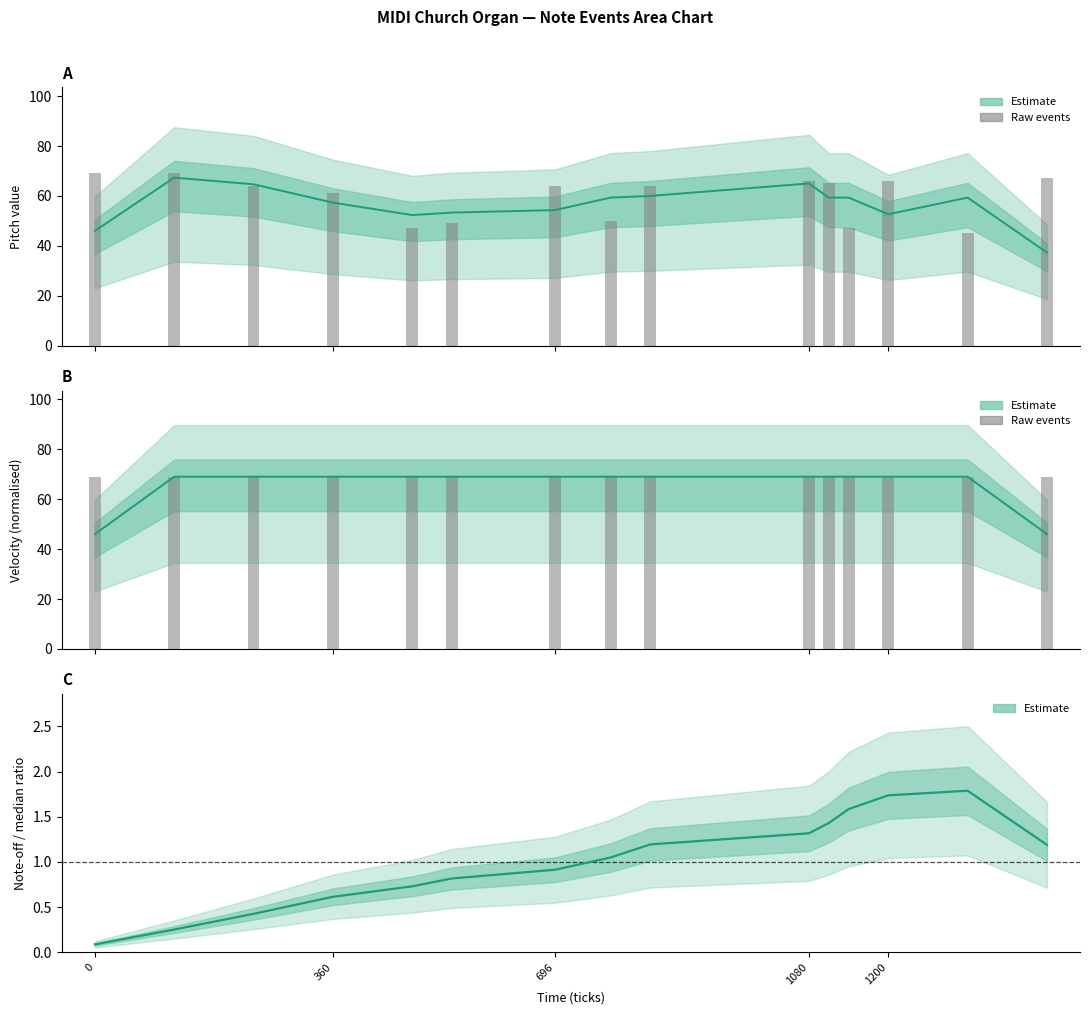

What is the maximum value shown in the chart?

69.0